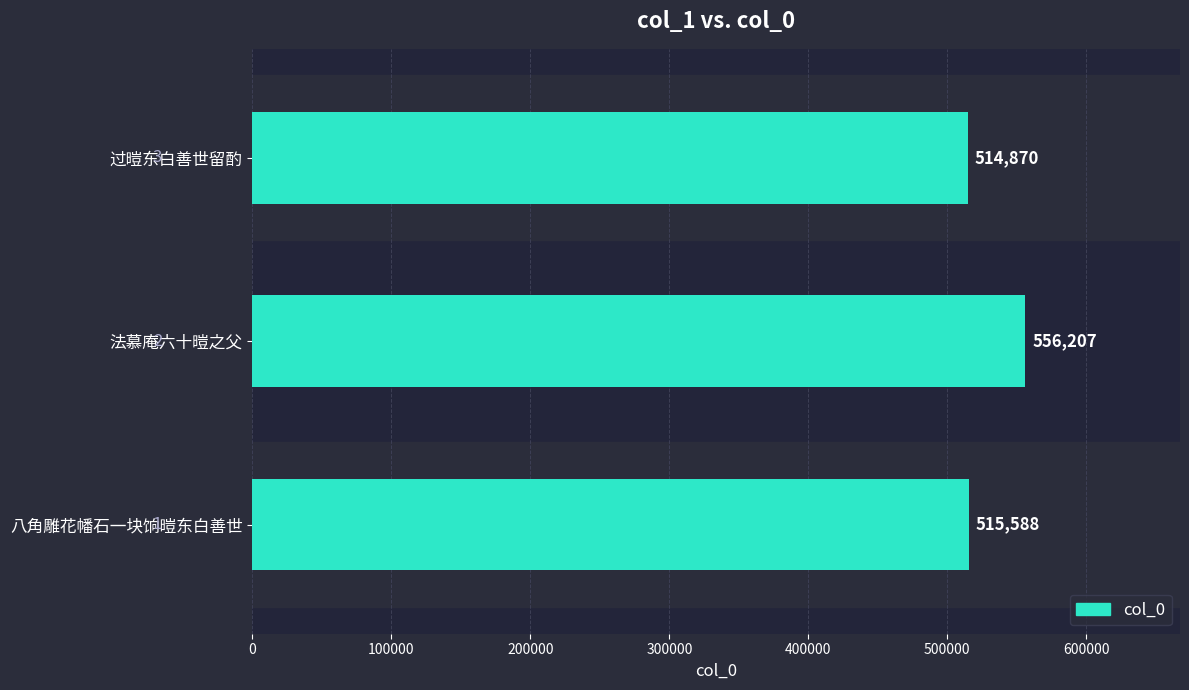

What is the difference between the second highest and minimum values?

718